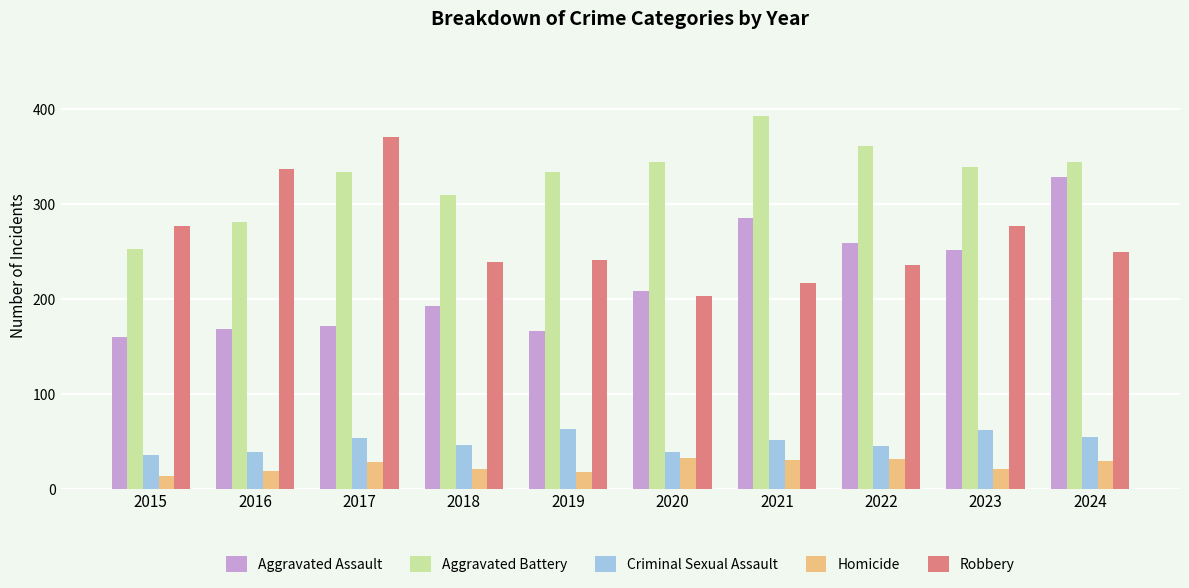

The value of Robbery at 2020 is 110. True or false?

False